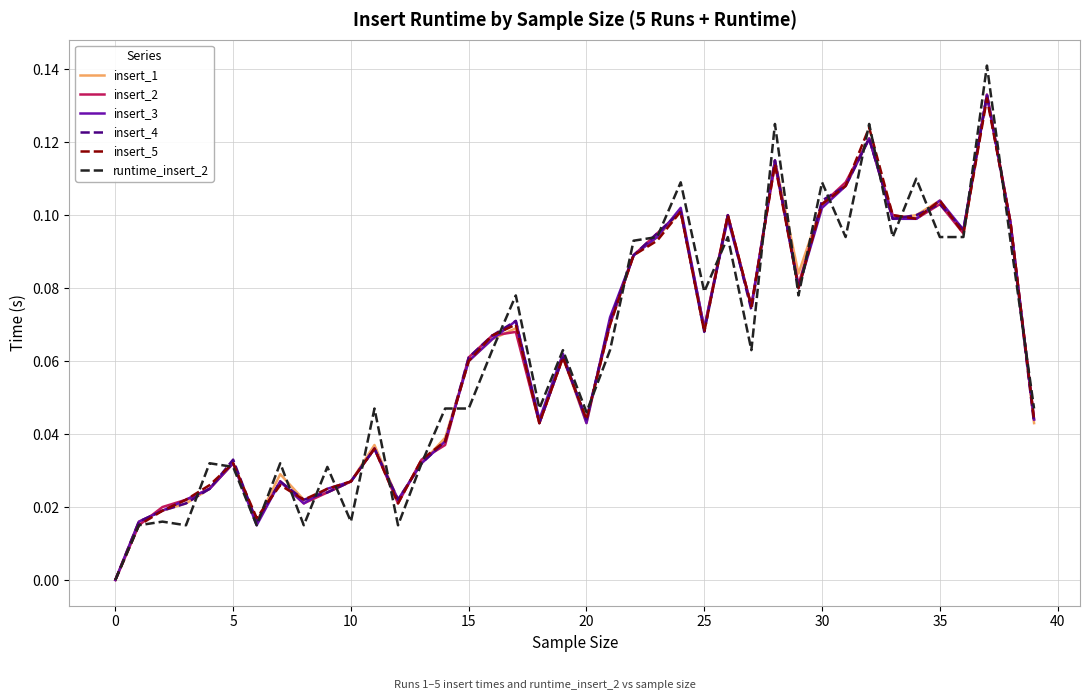

After their last crossing, which series has the higher values: runtime_insert_2 or insert_4?

runtime_insert_2